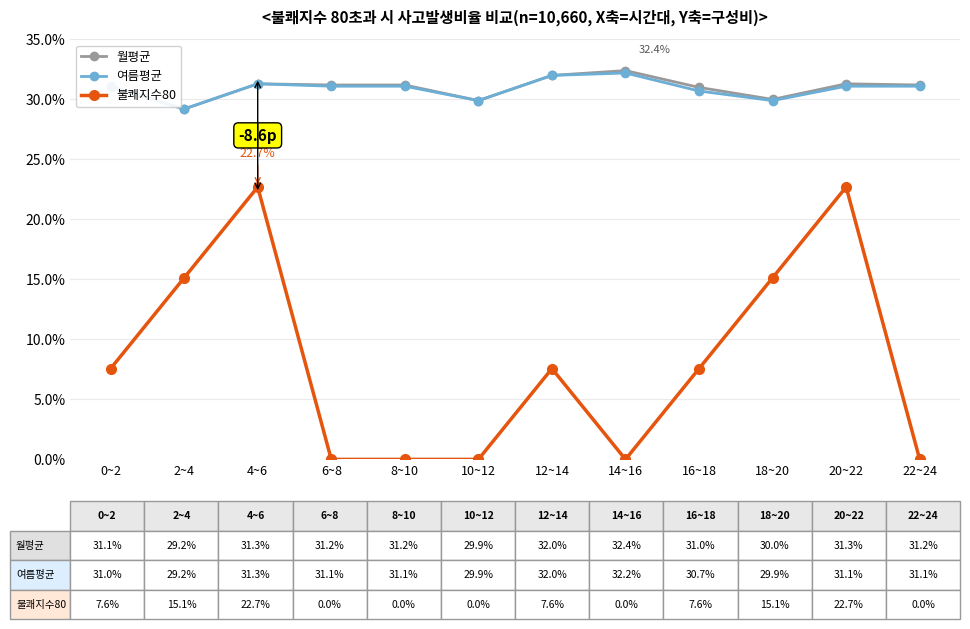

At which label is 불쾌지수80 closest to 0?

6~8